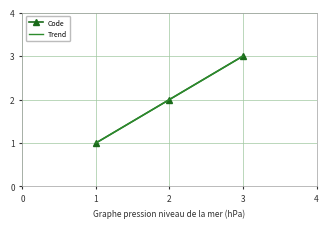

What is the highest value of the Code series?

3